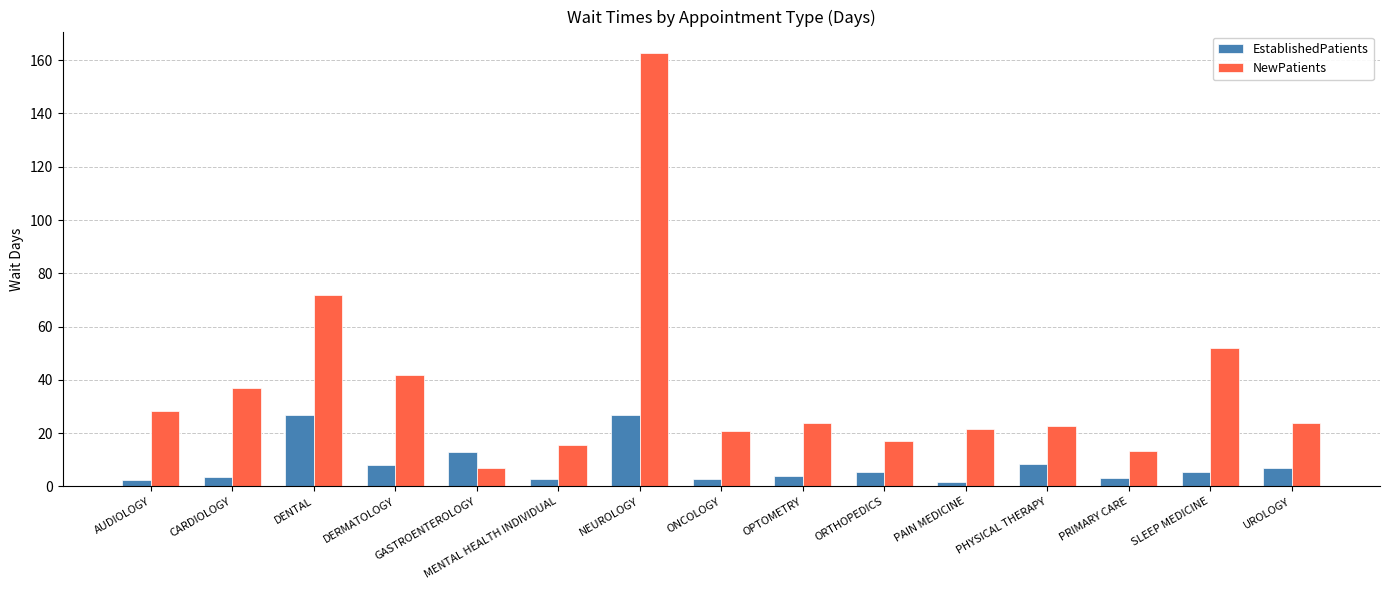

What is the maximum value for EstablishedPatients?

26.8